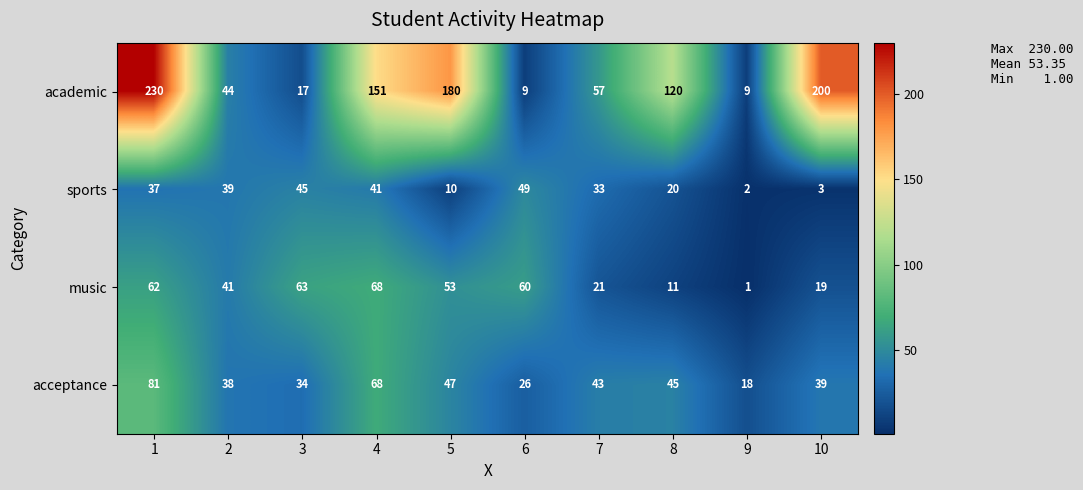

What is the difference between the sports values at 7 and 8?

13